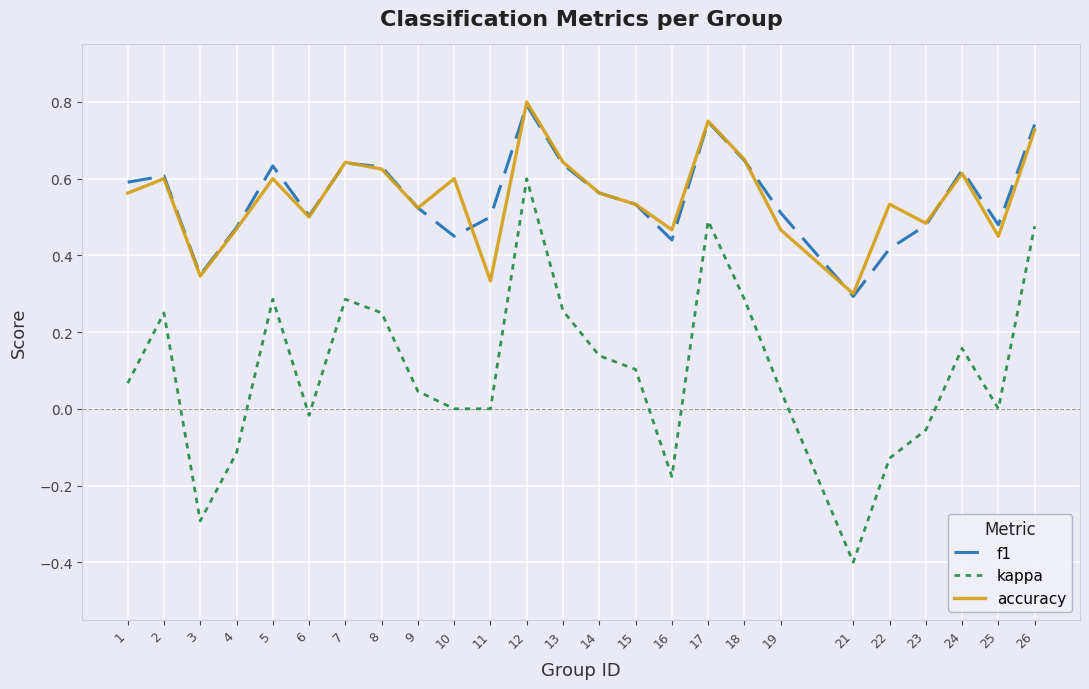

At how many categories does at least one series exceed 0?

25